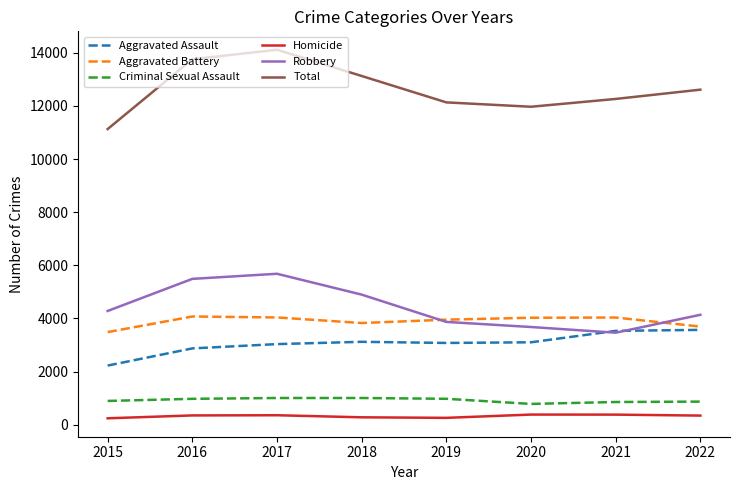

Which series changed the most between 2016 and 2019?

Total